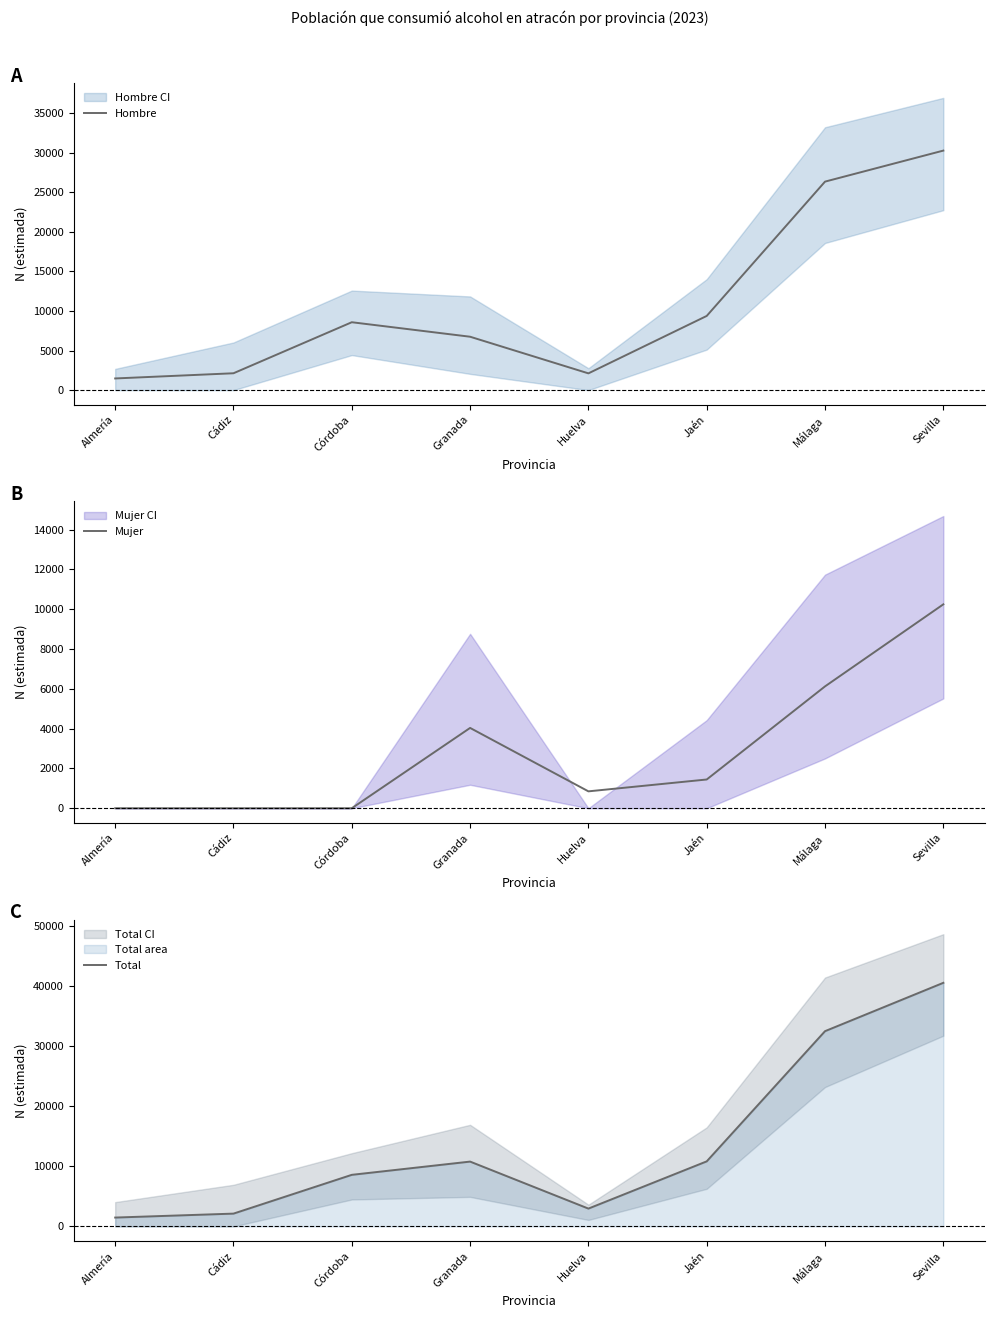

In Total, how many points are higher than both neighbors (excluding endpoints)?

1